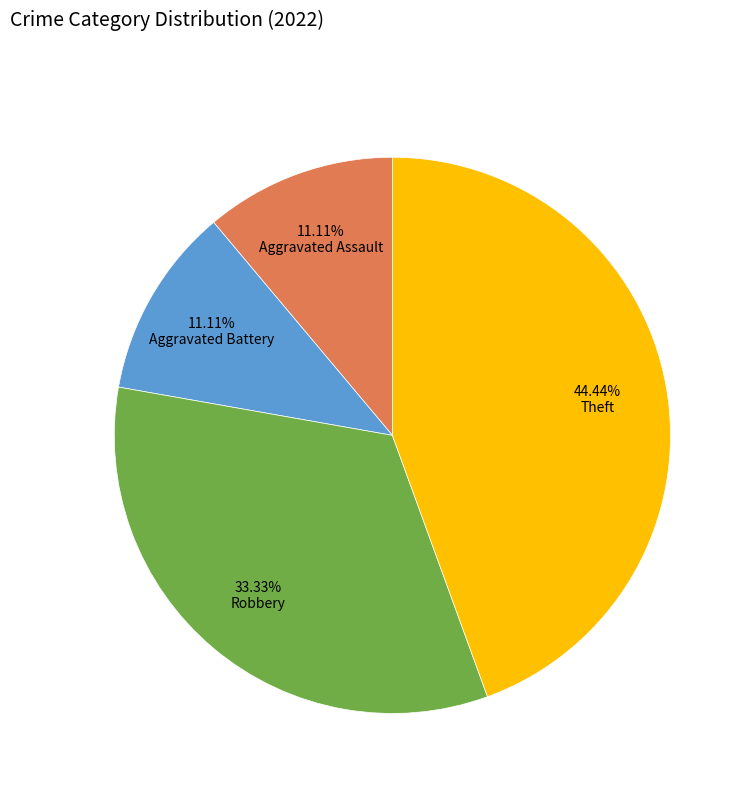

Does any single category account for the majority?

No